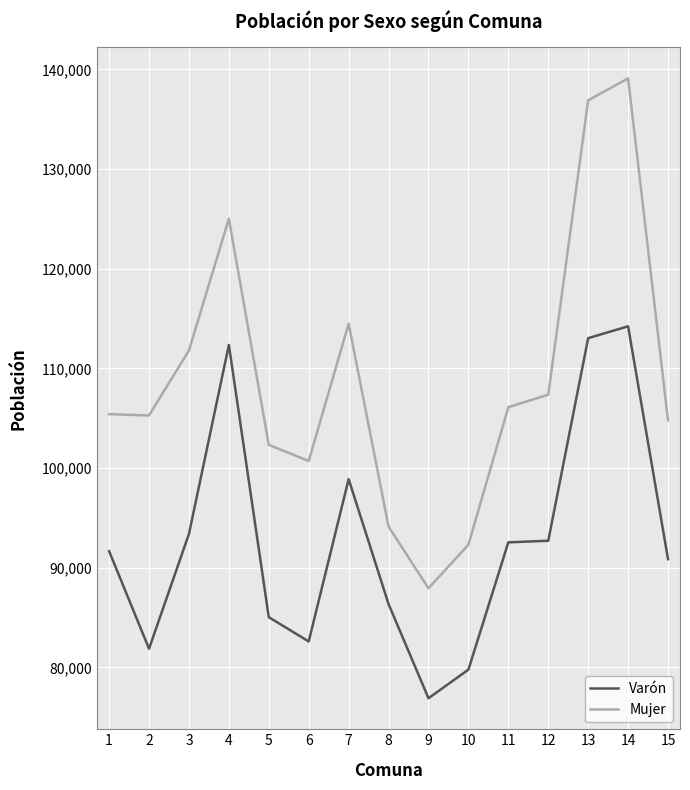

What value does the Mujer series have at 8?

94127